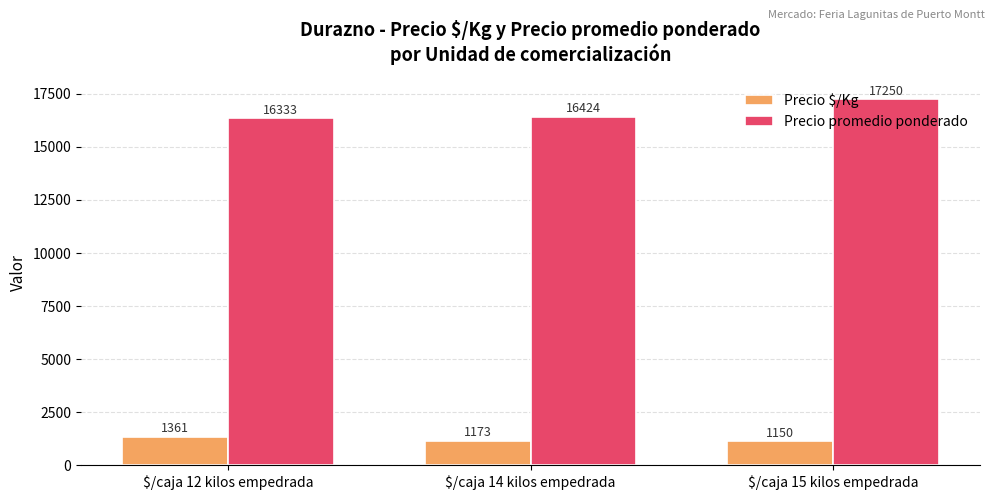

What is the difference between the maximum and minimum values in the Precio promedio ponderado series?

916.7